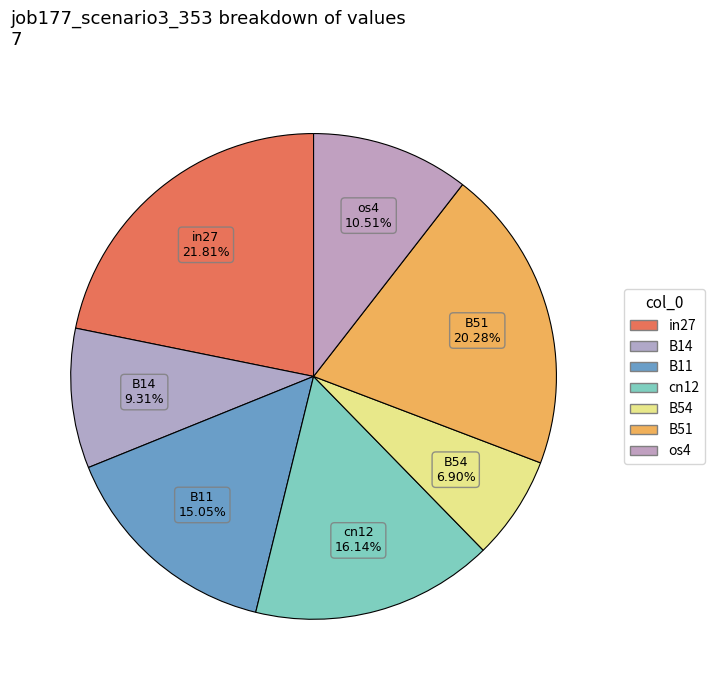

Combined, what portion of the pie is in27 and B11?

36.9%